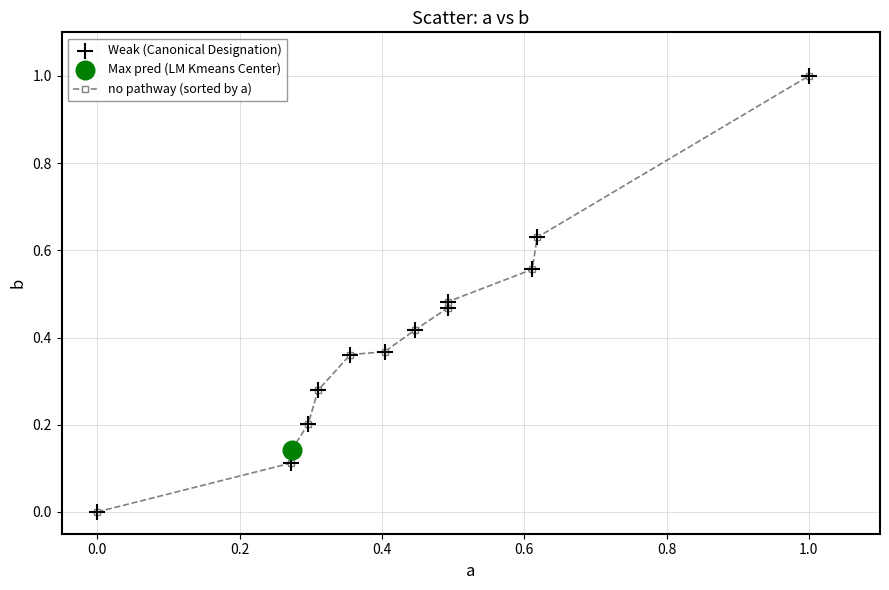

What is the value of the 13th point from the left?

1.0